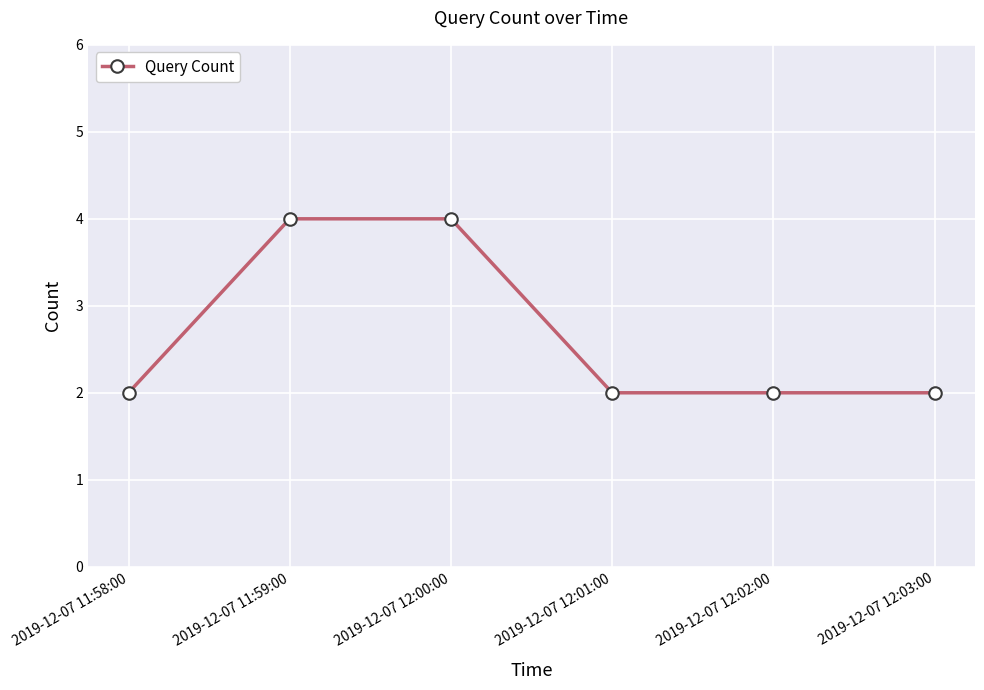

Reading left to right, extract all data points from this chart.

2019-12-07 11:58:00=2	2019-12-07 11:59:00=4	2019-12-07 12:00:00=4	2019-12-07 12:01:00=2	2019-12-07 12:02:00=2	2019-12-07 12:03:00=2